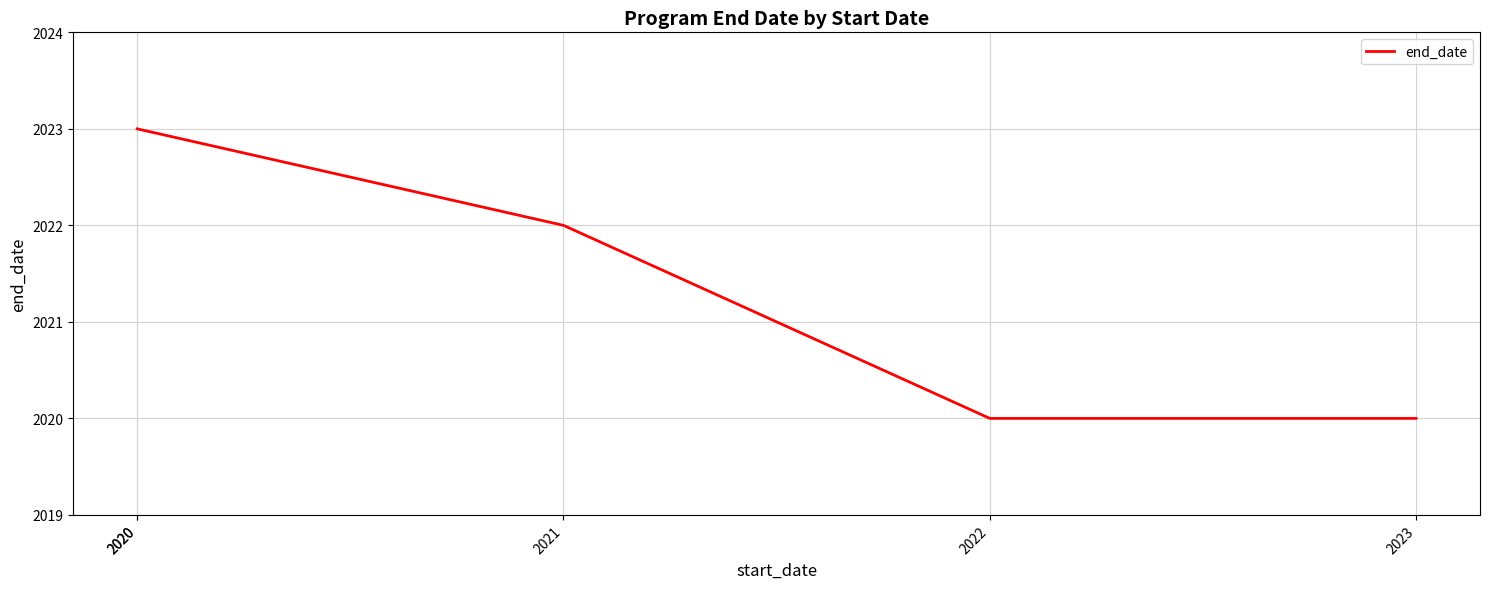

What is the greatest value displayed?

2023